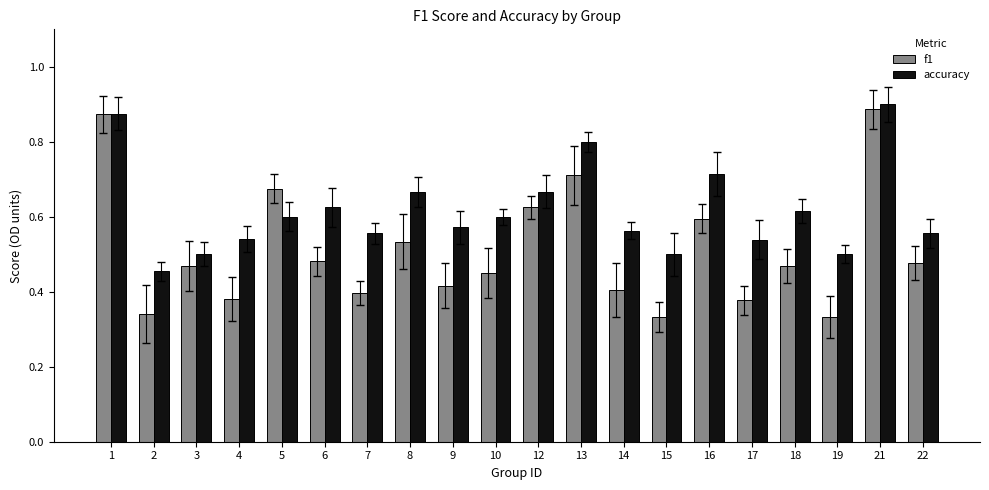

Which series changed the most between 14 and 16?

f1